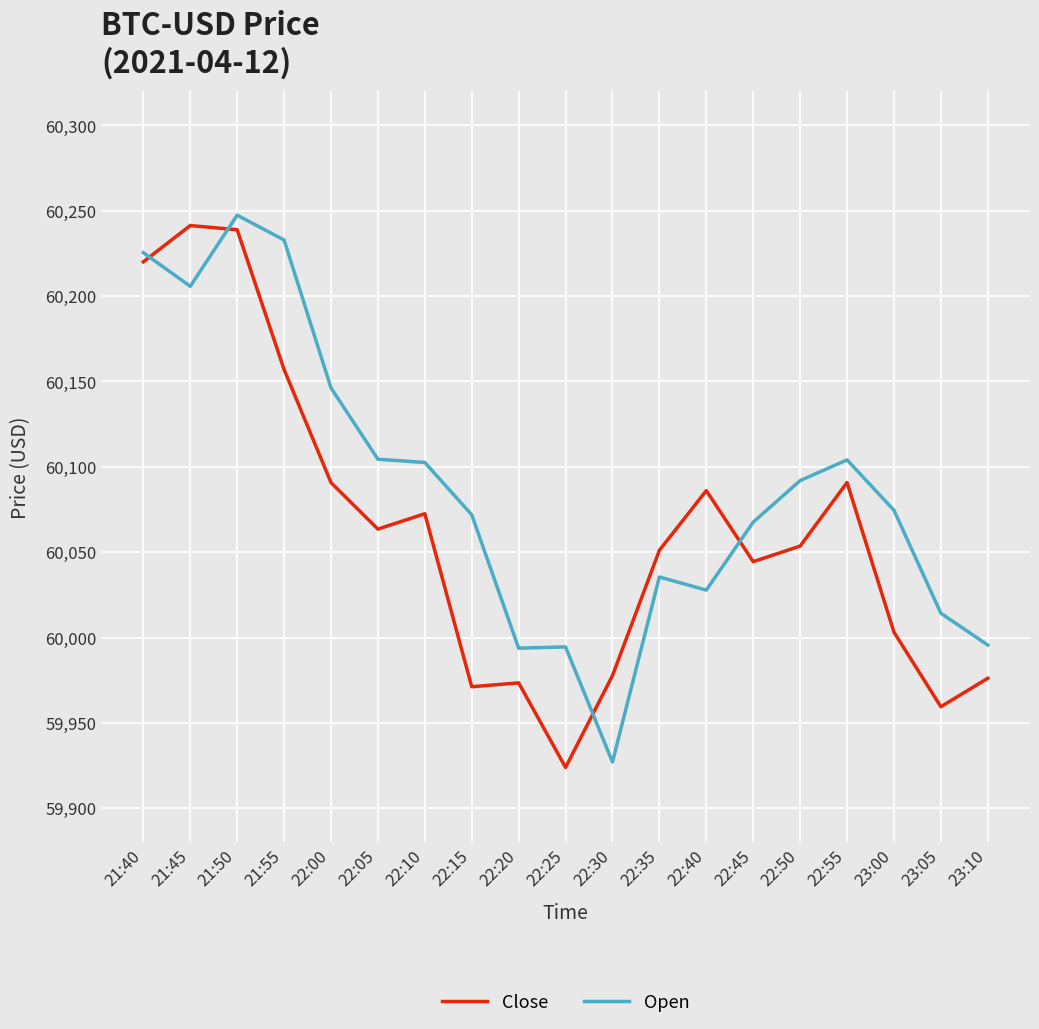

Which series ends up on top after the final intersection of Close and Open?

Open